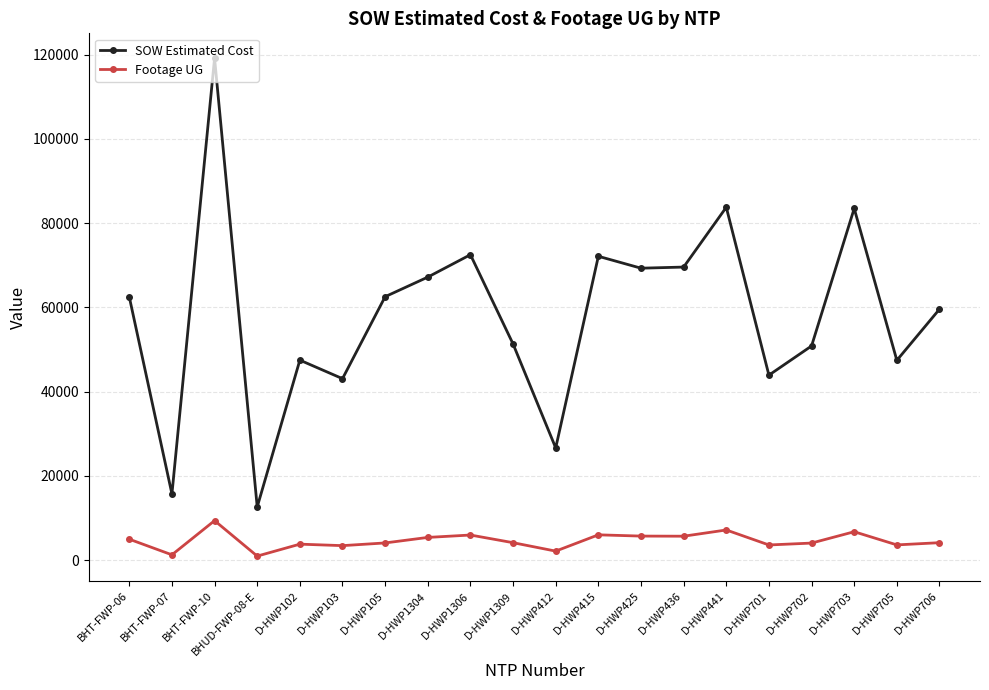

What are all the series names shown in the legend?

SOW Estimated Cost, Footage UG